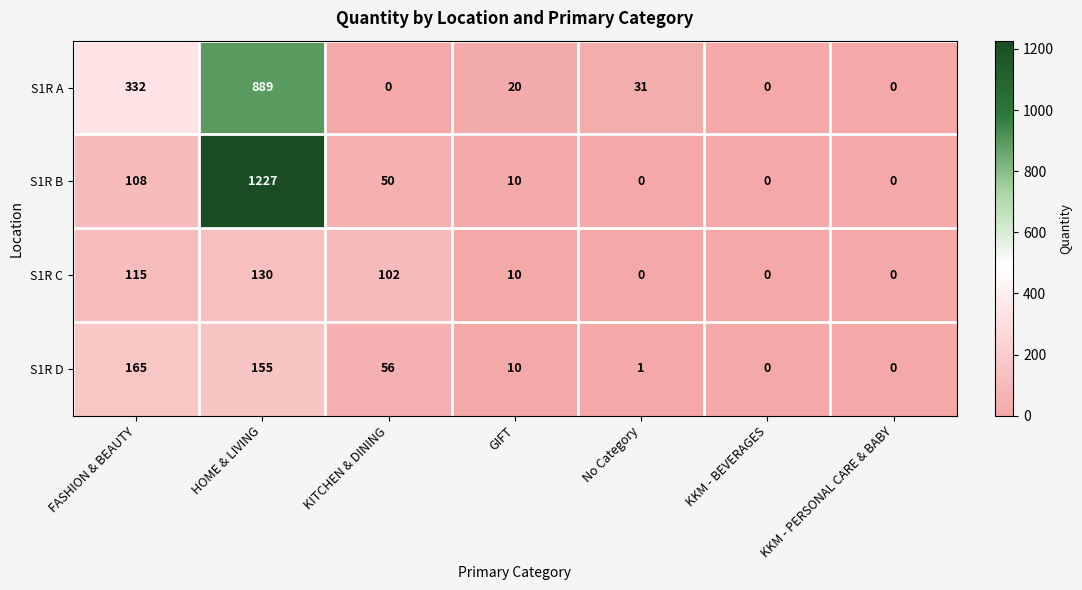

What is the difference between the highest and lowest values at KITCHEN & DINING?

102